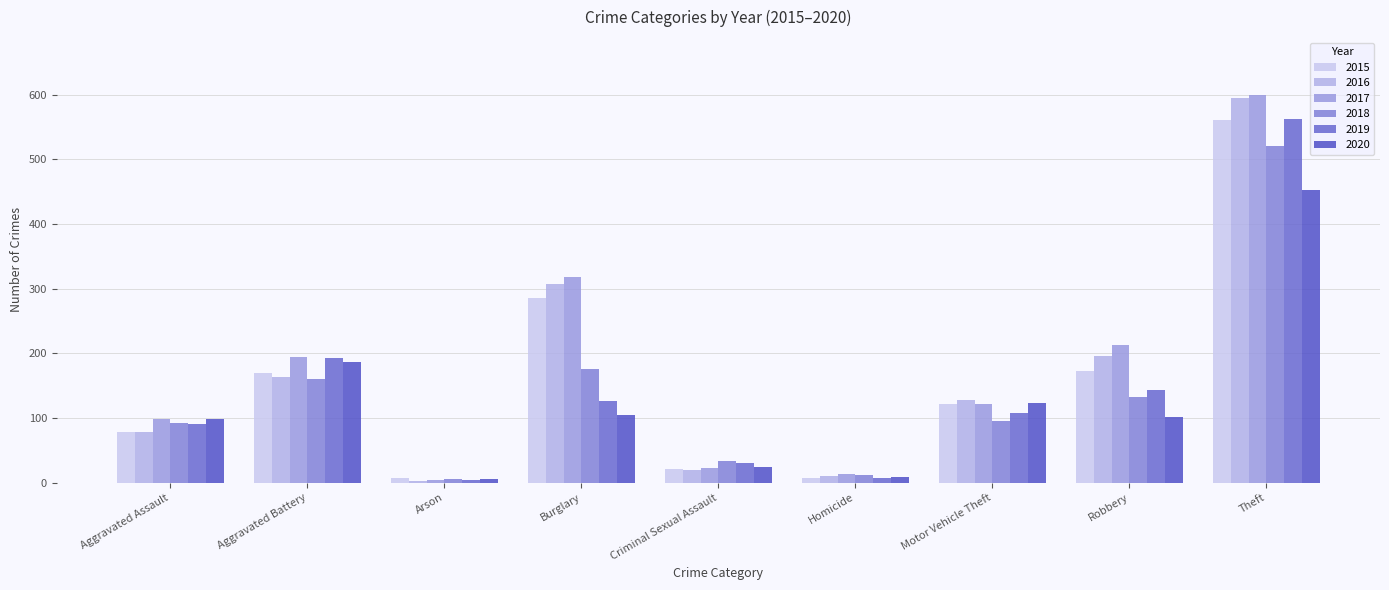

Which category has the highest value across all series?

Theft